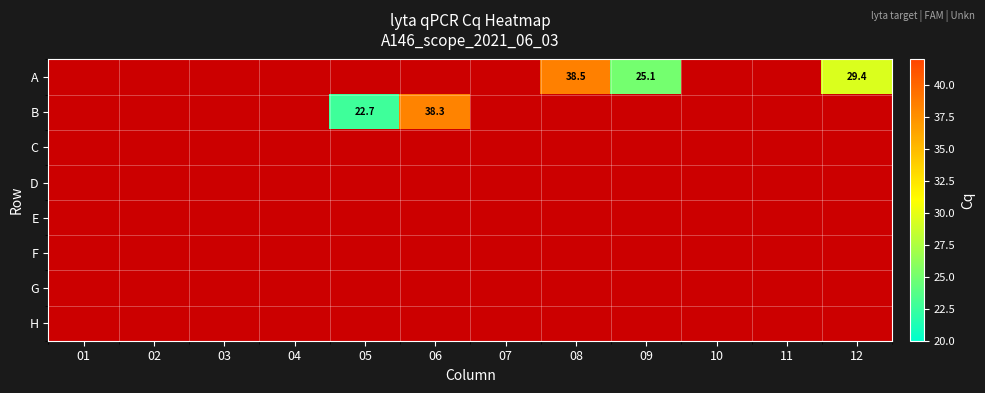

Which category has the highest value across all series?

08